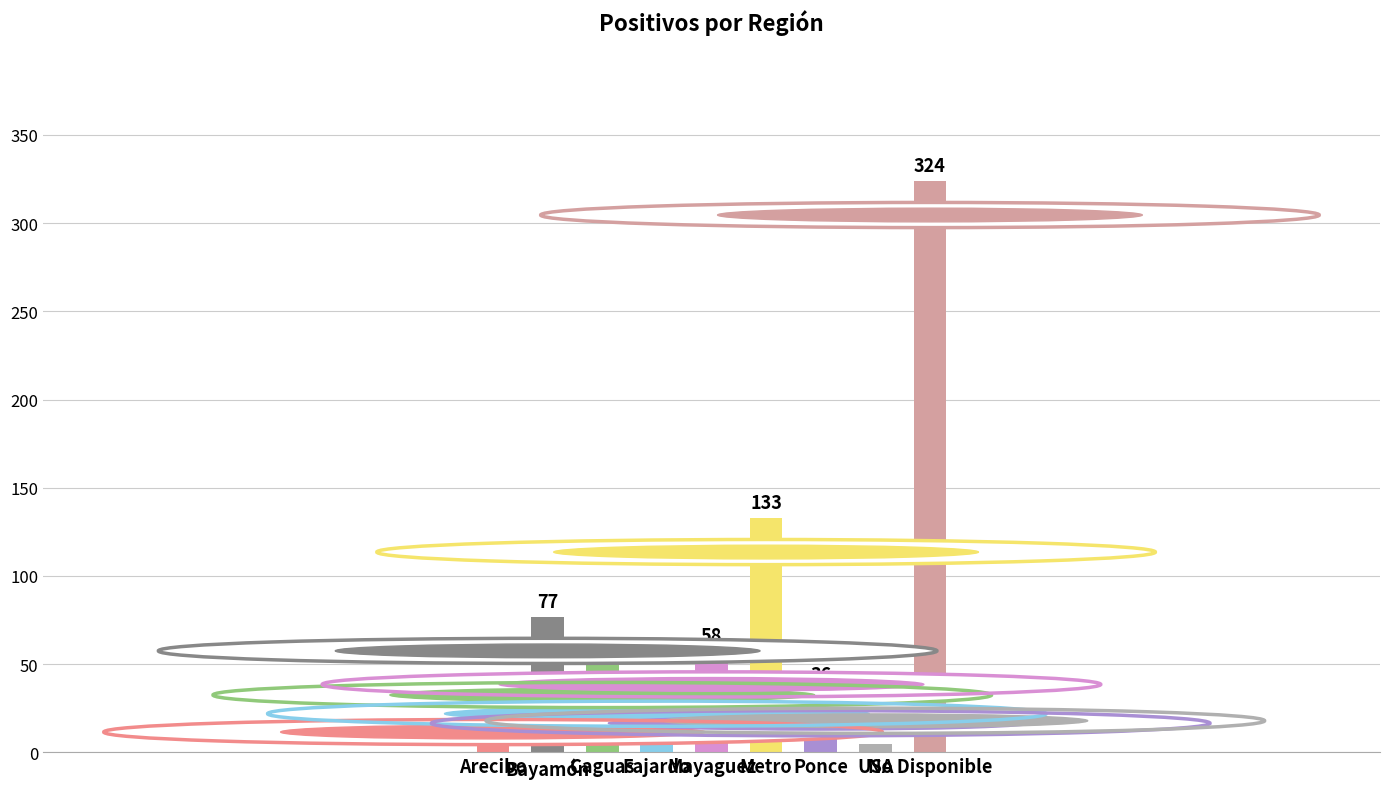

Does the chart contain stacked bars?

No